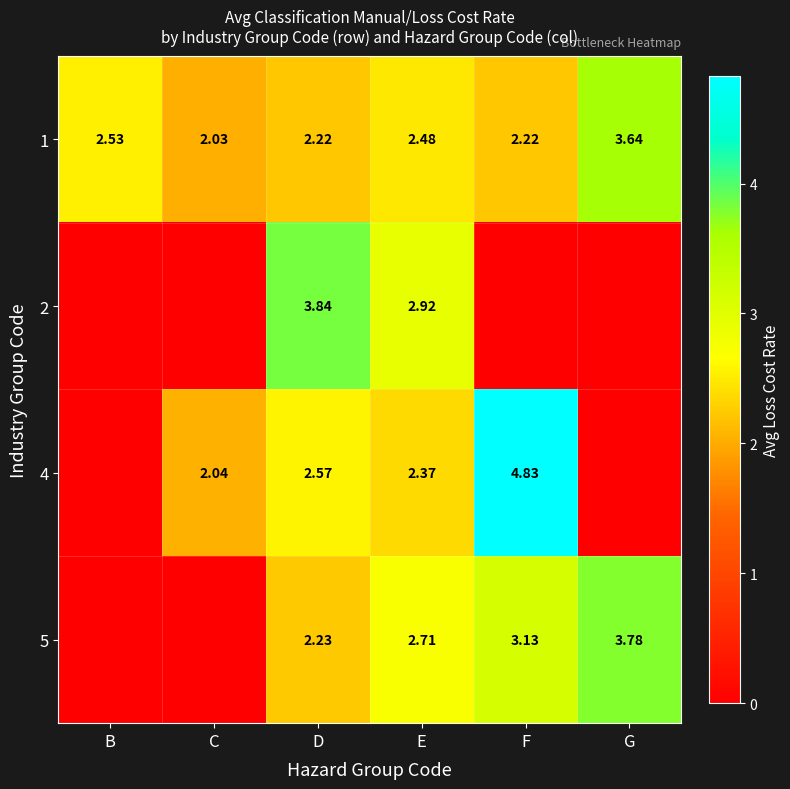

At how many categories does at least one series exceed 4?

1